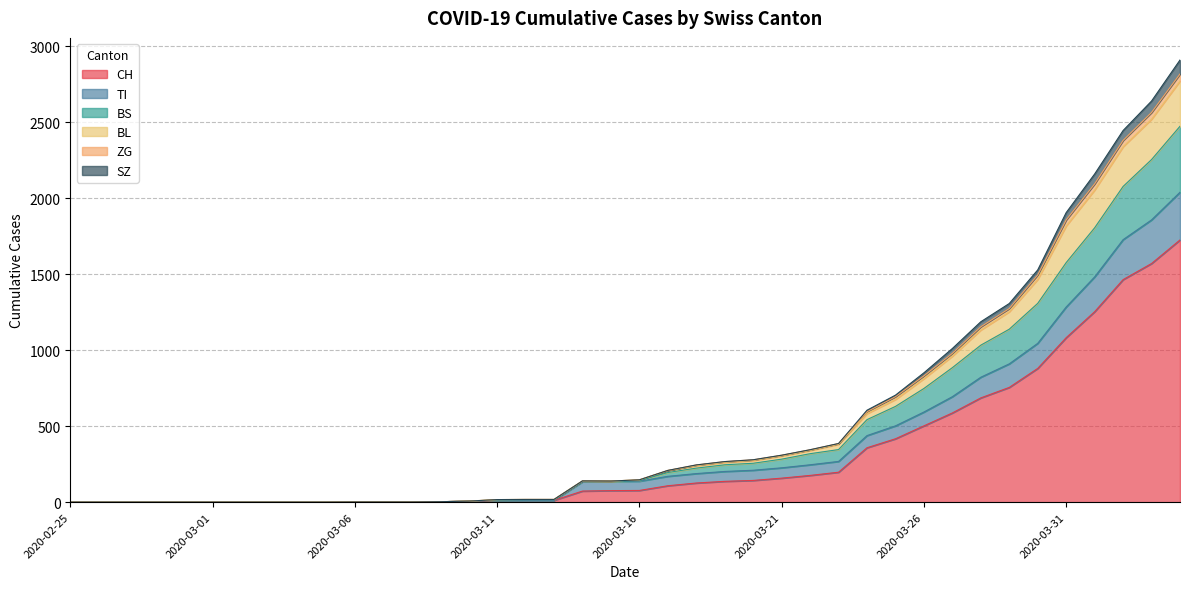

What is the highest value of the CH series?

1725